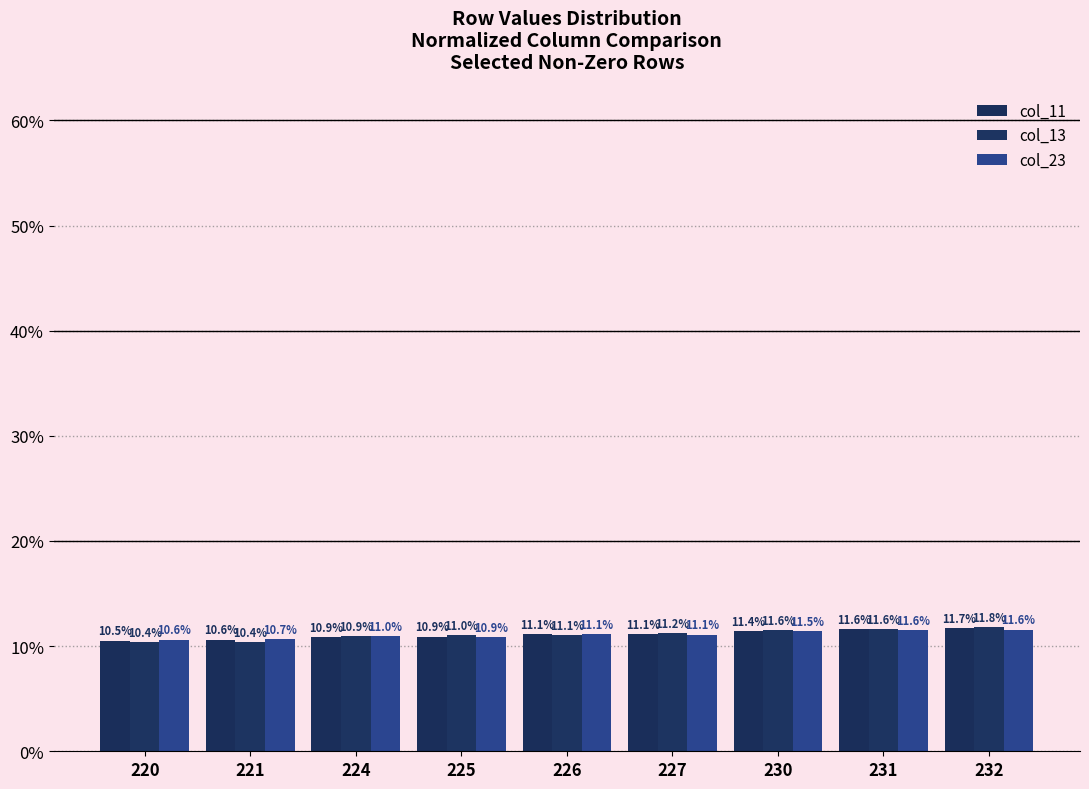

What is the sum of the col_11 values at 231 and 226?

22.7